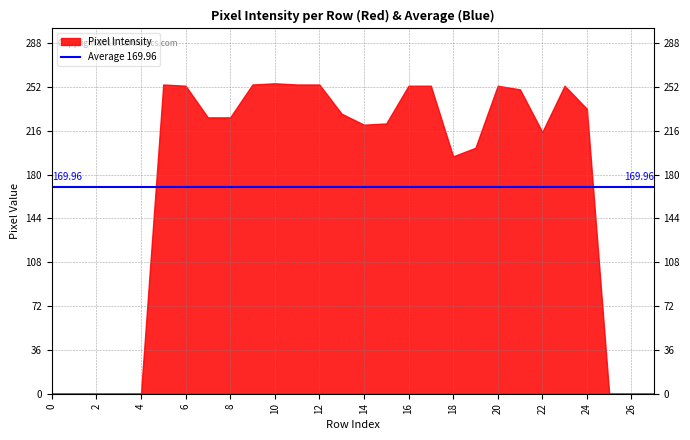

What is the difference between the maximum and minimum values?

255